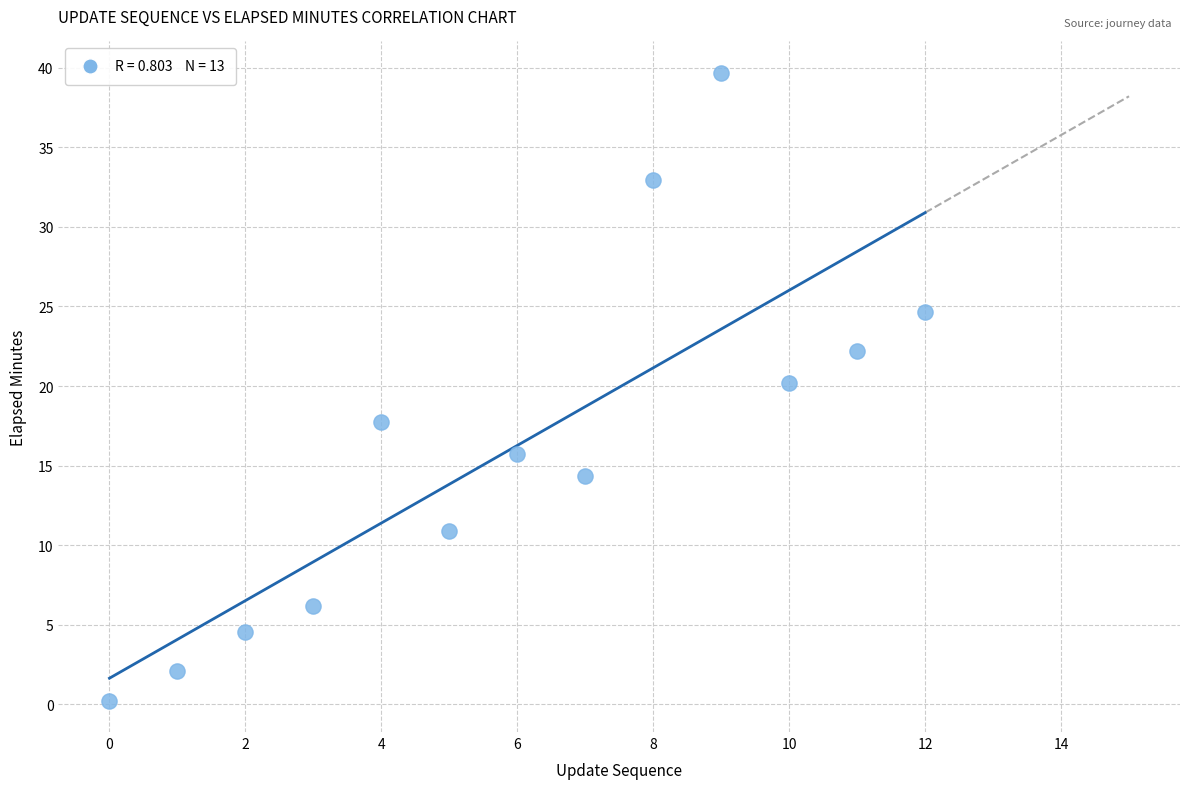

How many points are shown in the scatter plot?

13